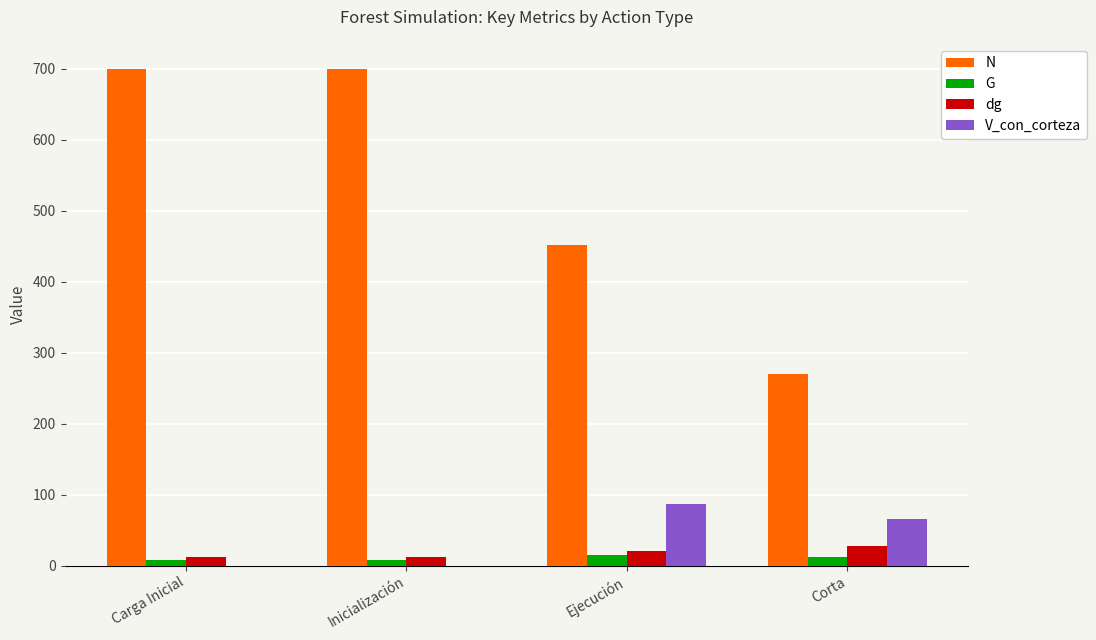

Is it true that N equals 700.3 at Carga Inicial?

True